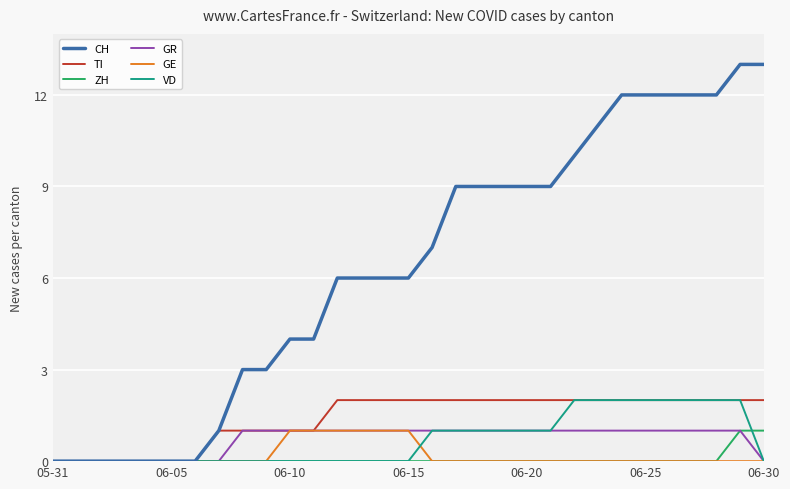

Which series has the largest total across all categories?

CH